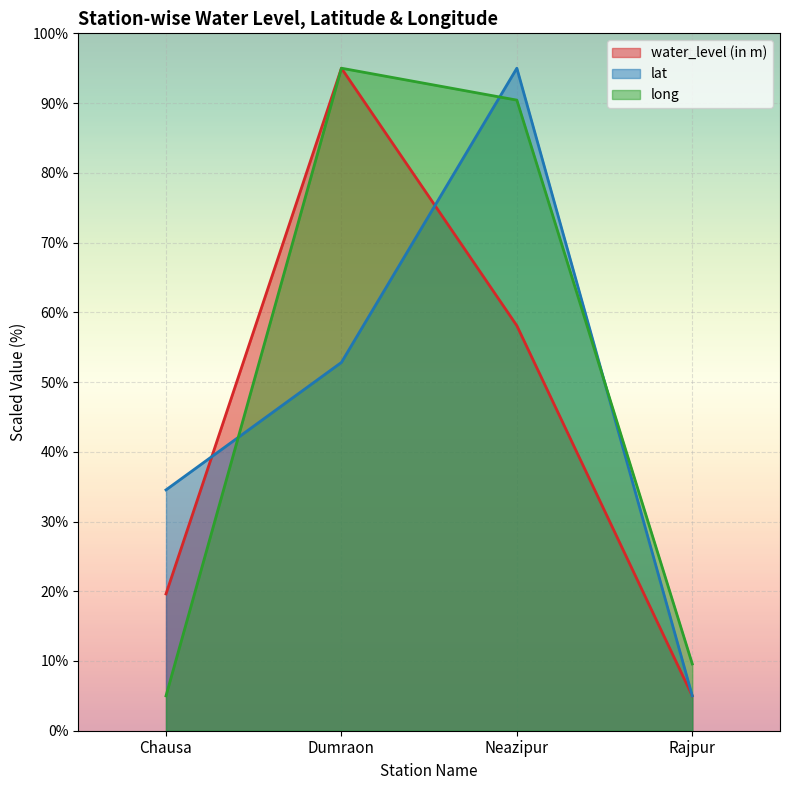

At which label does water_level (in m) reach its peak?

Dumraon